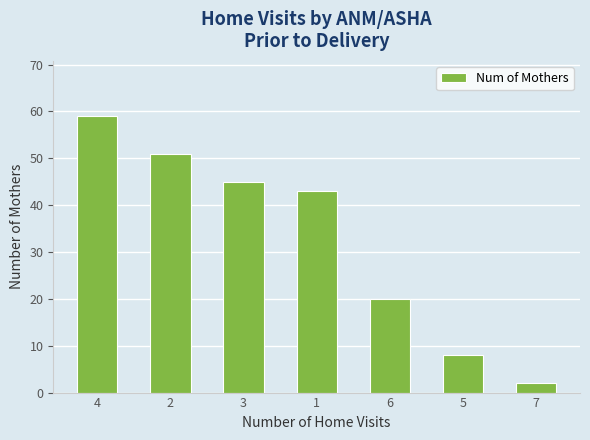

What is the change in value from 2 to 1?

-8